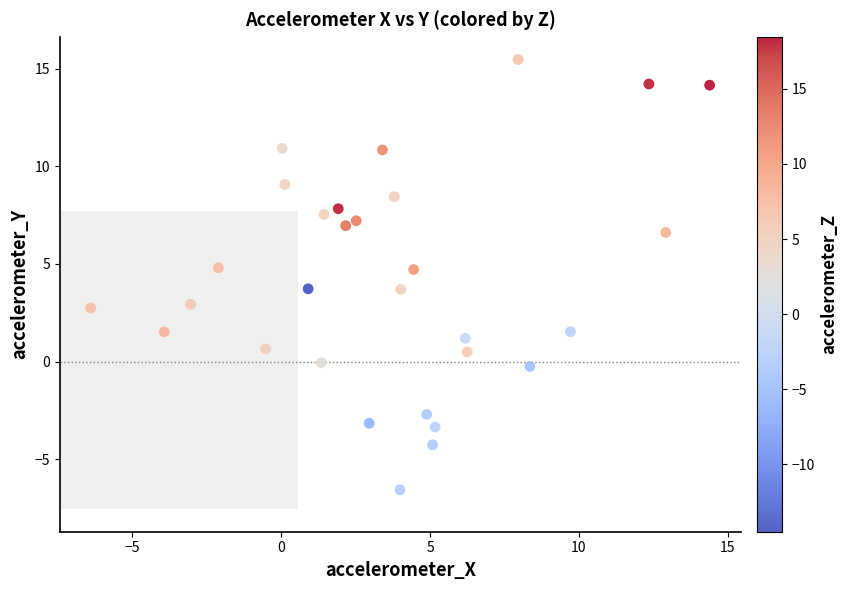

What is the range of X values (max minus min)?

20.8